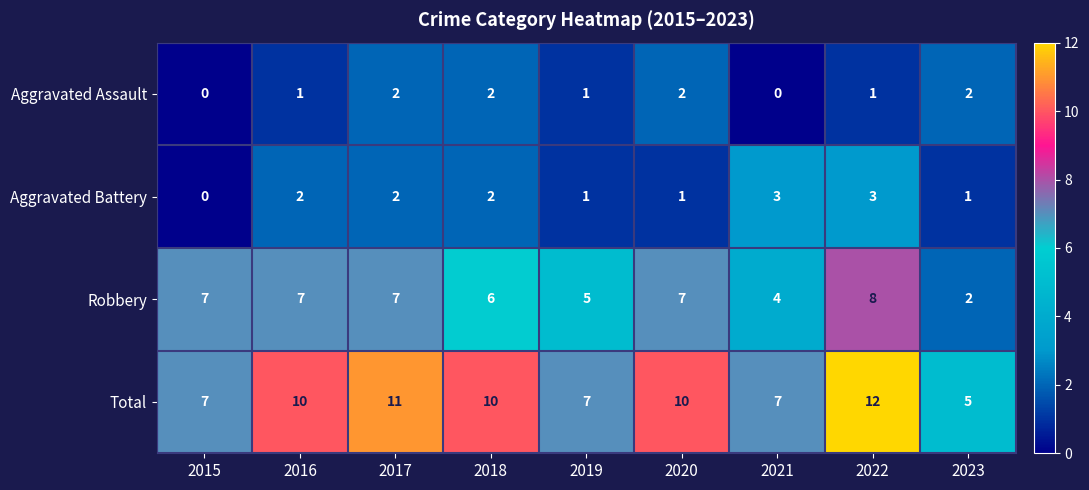

What is the total value across all series at 2021?

14